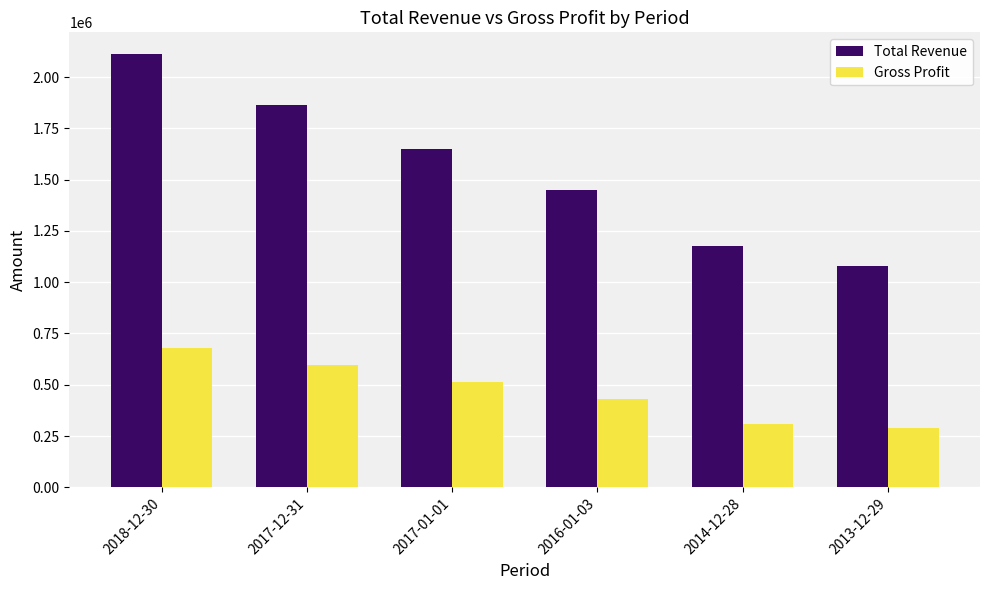

What are all the series names shown in the legend?

Total Revenue, Gross Profit